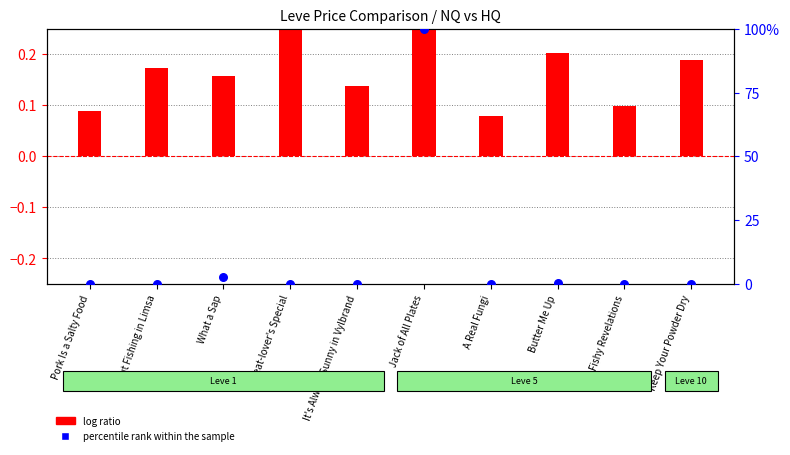

At how many categories does at least one series exceed 60?

1